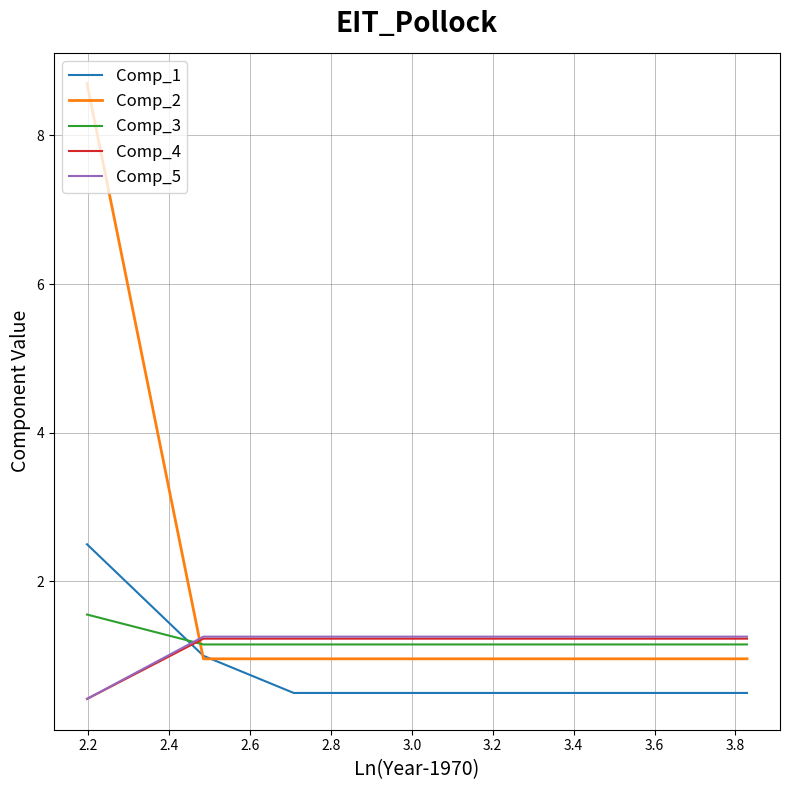

Which series has the widest spread of values?

Comp_2